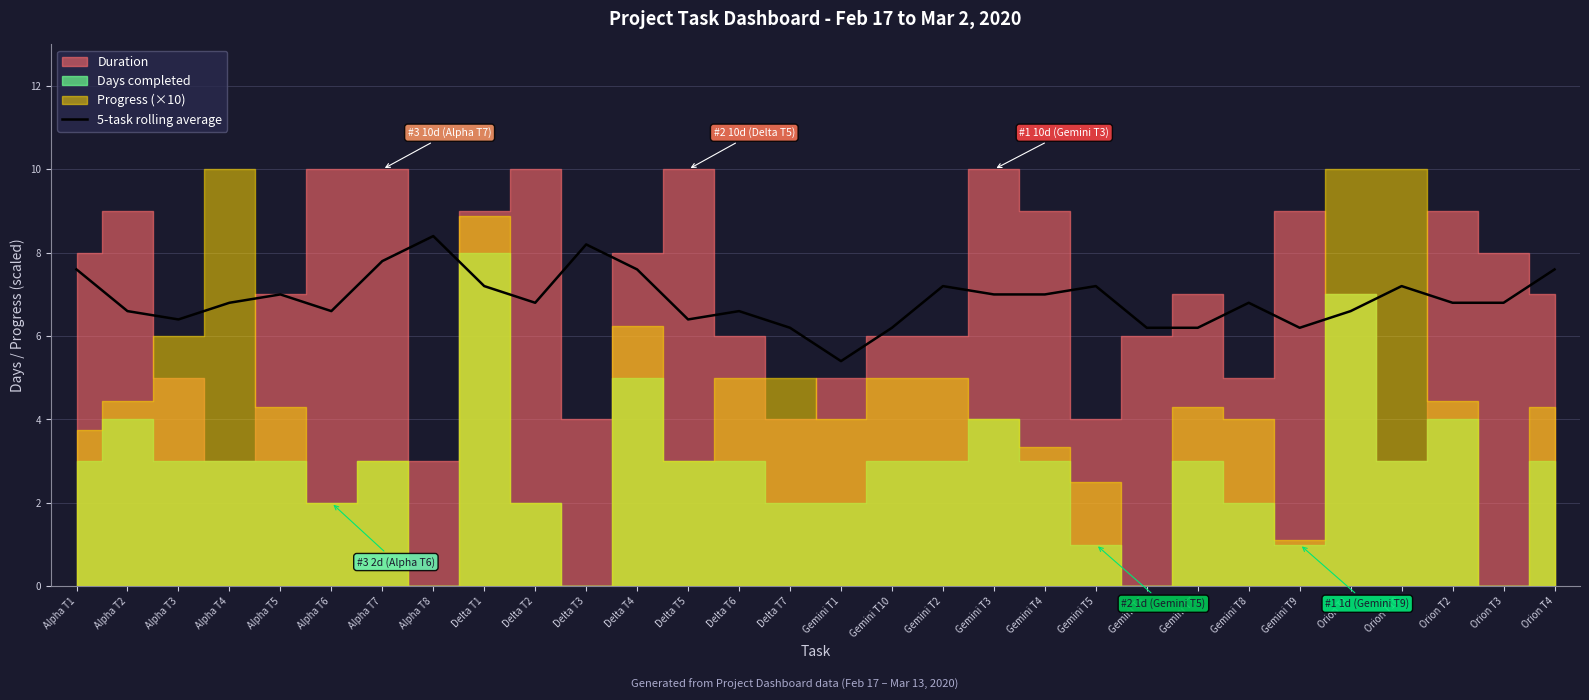

Reading right to left, what are all the values shown in this chart?

Orion T4=7.6	Orion T3=6.8	Orion T2=6.8	Orion T10=7.2	Orion T1=6.6	Gemini T9=6.2	Gemini T8=6.8	Gemini T7=6.2	Gemini T6=6.2	Gemini T5=7.2	Gemini T4=7.0	Gemini T3=7.0	Gemini T2=7.2	Gemini T10=6.2	Gemini T1=5.4	Delta T7=6.2	Delta T6=6.6	Delta T5=6.4	Delta T4=7.6	Delta T3=8.2	Delta T2=6.8	Delta T1=7.2	Alpha T8=8.4	Alpha T7=7.8	Alpha T6=6.6	Alpha T5=7.0	Alpha T4=6.8	Alpha T3=6.4	Alpha T2=6.6	Alpha T1=7.6